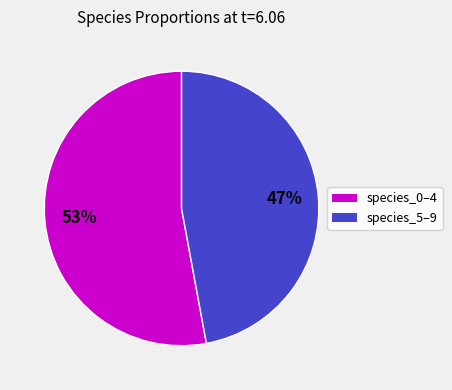

Is there a majority slice in this chart?

Yes